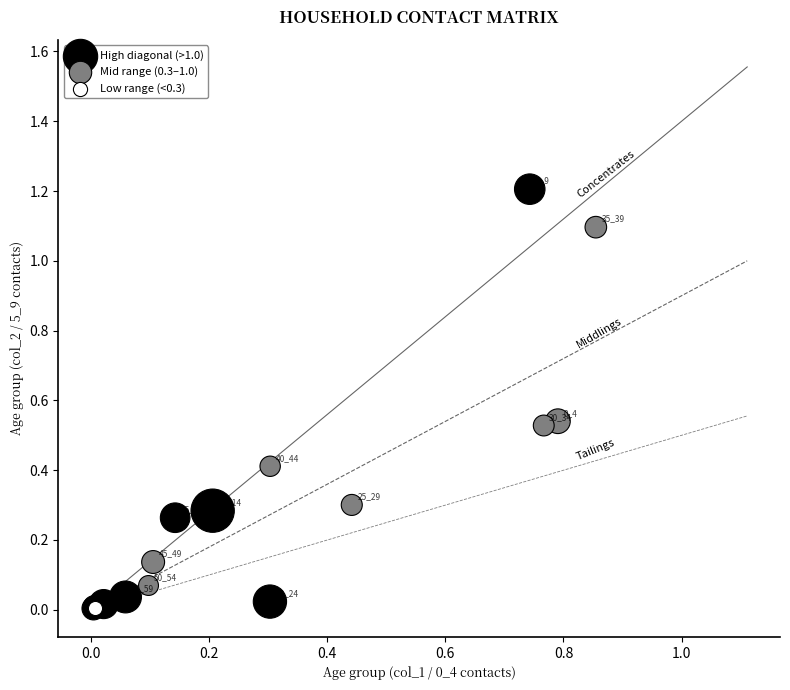

Which series contains the lowest Y value?

High diagonal (>1.0)